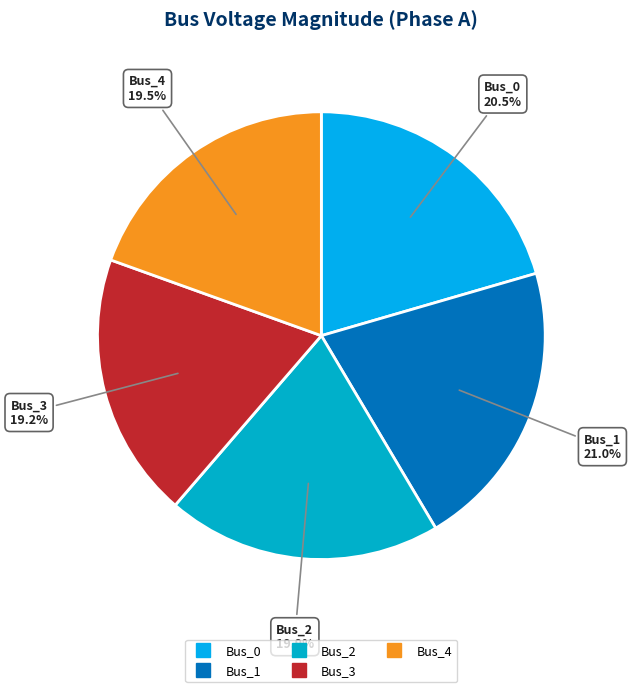

Which slice is the largest?

Bus_1